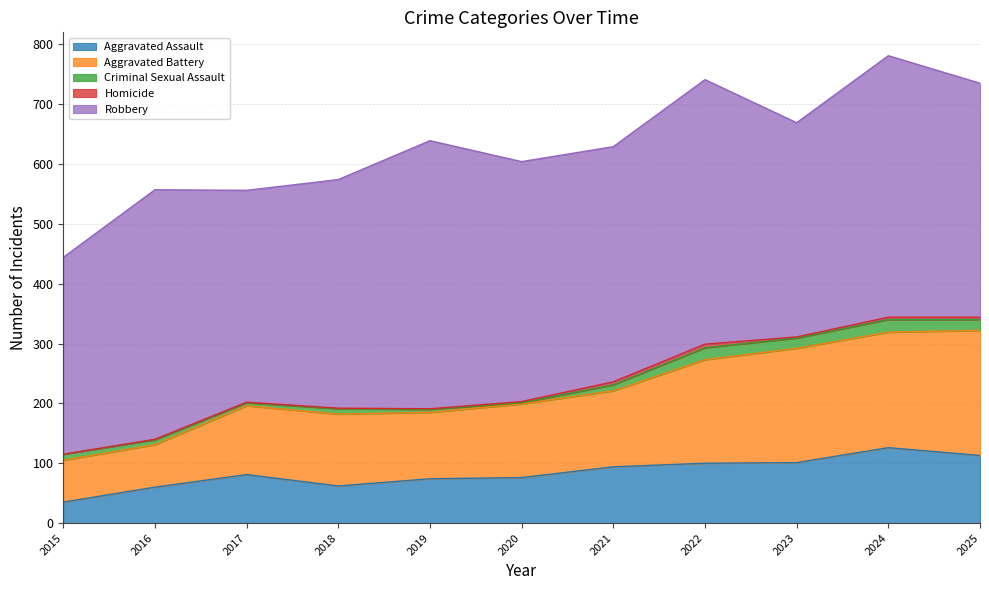

What is the difference between the Criminal Sexual Assault values at 2017 and 2022?

15